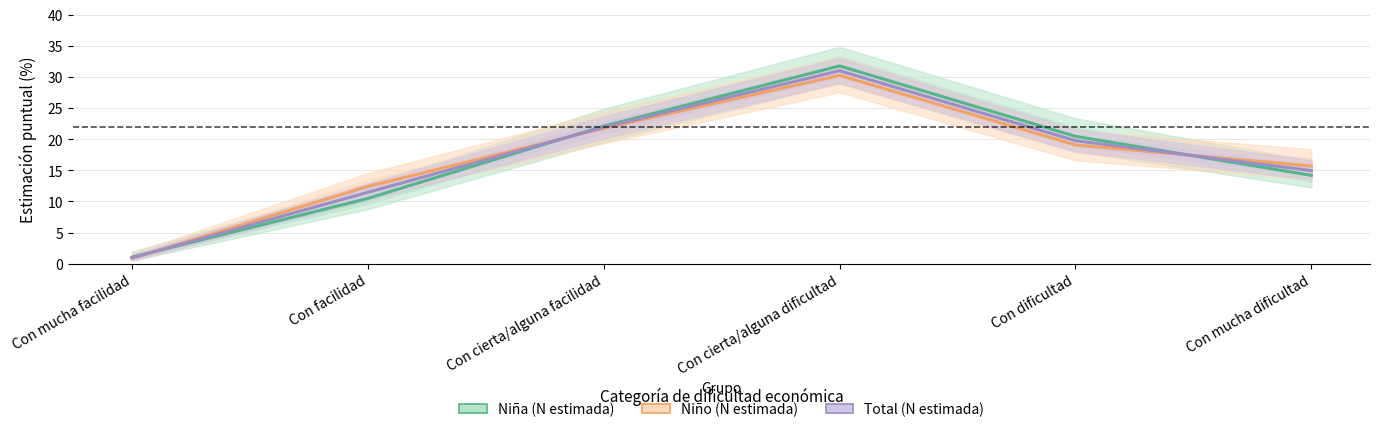

Does the chart have visible grid lines?

Yes